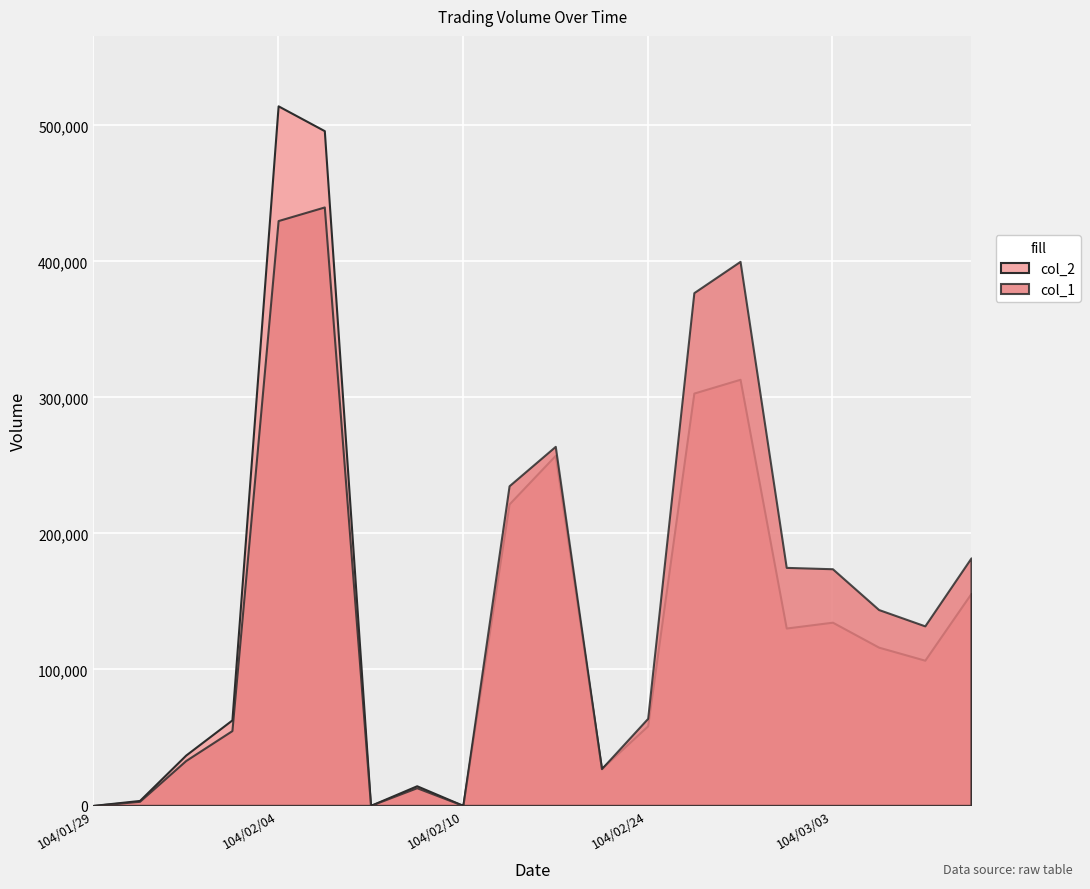

Reading left to right, extract all data points from this chart.

col_1: 104/01/29=0	104/01/30=3000	104/02/02=33000	104/02/03=55000	104/02/04=430000	104/02/05=440000	104/02/06=0	104/02/09=13000	104/02/10=0	104/02/11=235000	104/02/12=264000	104/02/13=27000	104/02/24=64000	104/02/25=377000	104/02/26=400000	104/03/02=175000	104/03/03=174000	104/03/04=144000	104/03/05=132000	104/03/06=182000
col_2: 104/01/29=0	104/01/30=3630	104/02/02=37010	104/02/03=62850	104/02/04=514350	104/02/05=496100	104/02/06=0	104/02/09=14440	104/02/10=0	104/02/11=221650	104/02/12=257380	104/02/13=27120	104/02/24=58490	104/02/25=303150	104/02/26=313300	104/03/02=130400	104/03/03=134700	104/03/04=116340	104/03/05=106740	104/03/06=155880